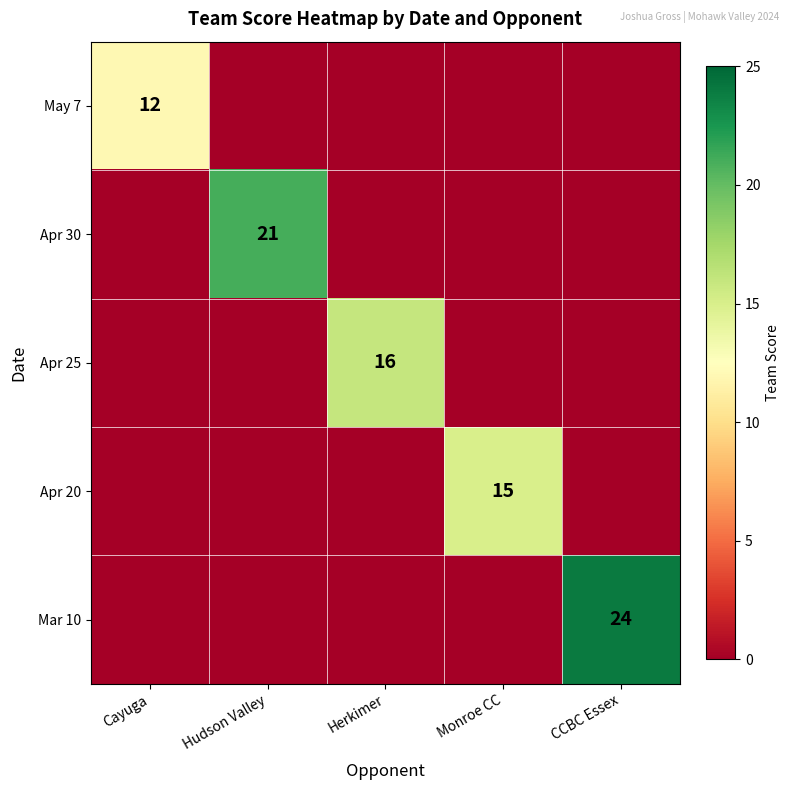

The May 7 series shows 0 at CCBC Essex. True or false?

True